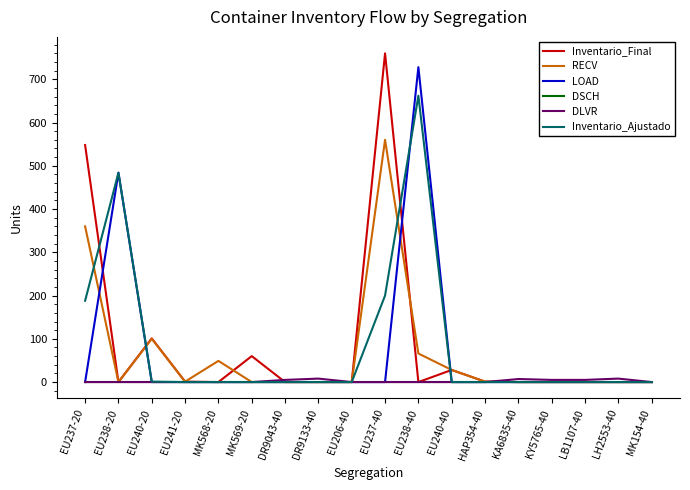

What is the difference between the second highest and second lowest values in the Inventario_Ajustado series?

484